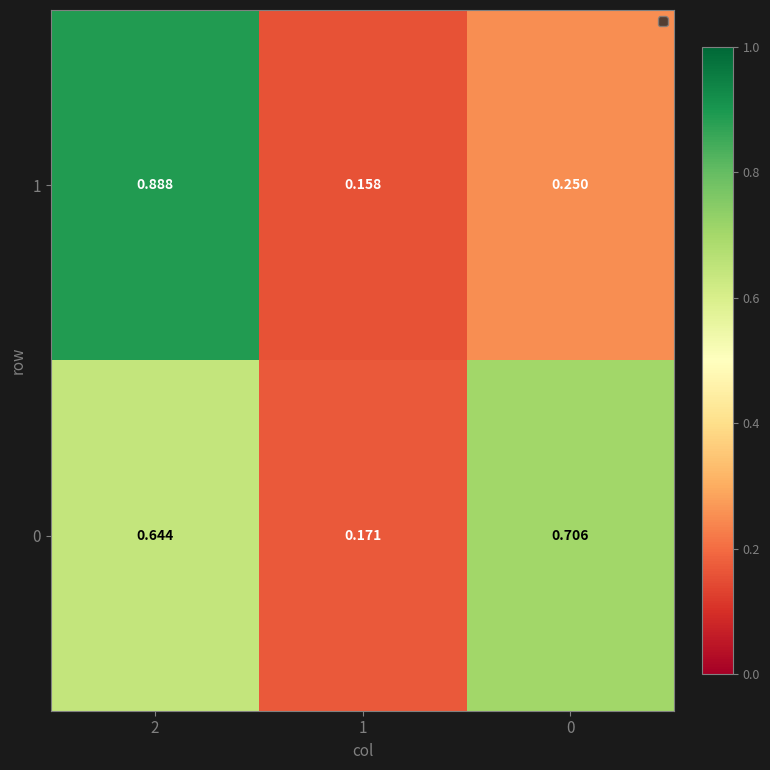

Is the value of 1 at 1 greater than the value of 0 at 0?

No